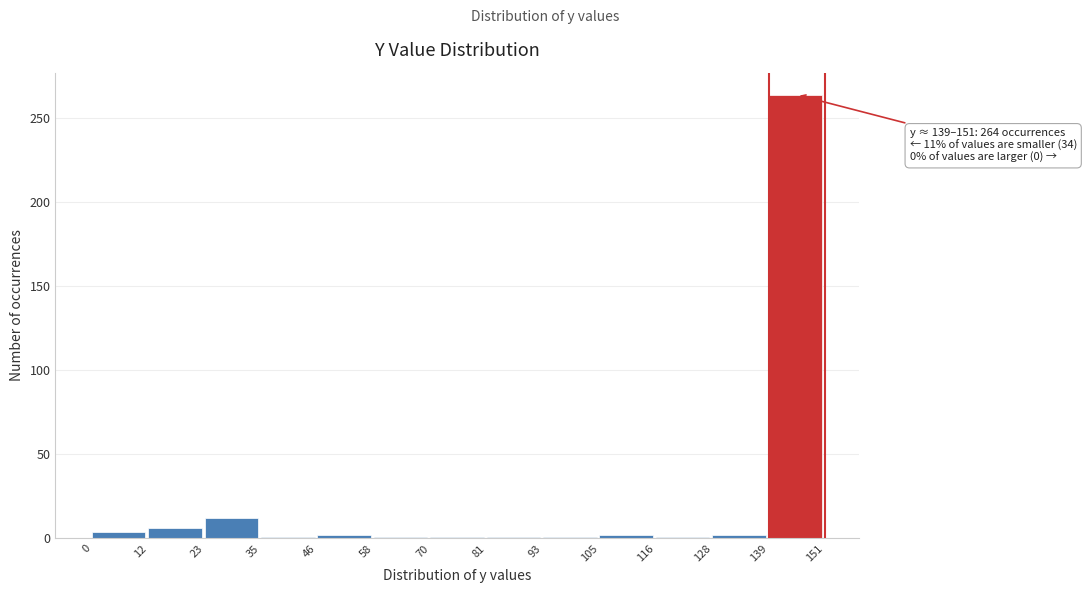

Which range on the x-axis has the tallest bar?

139 to 151